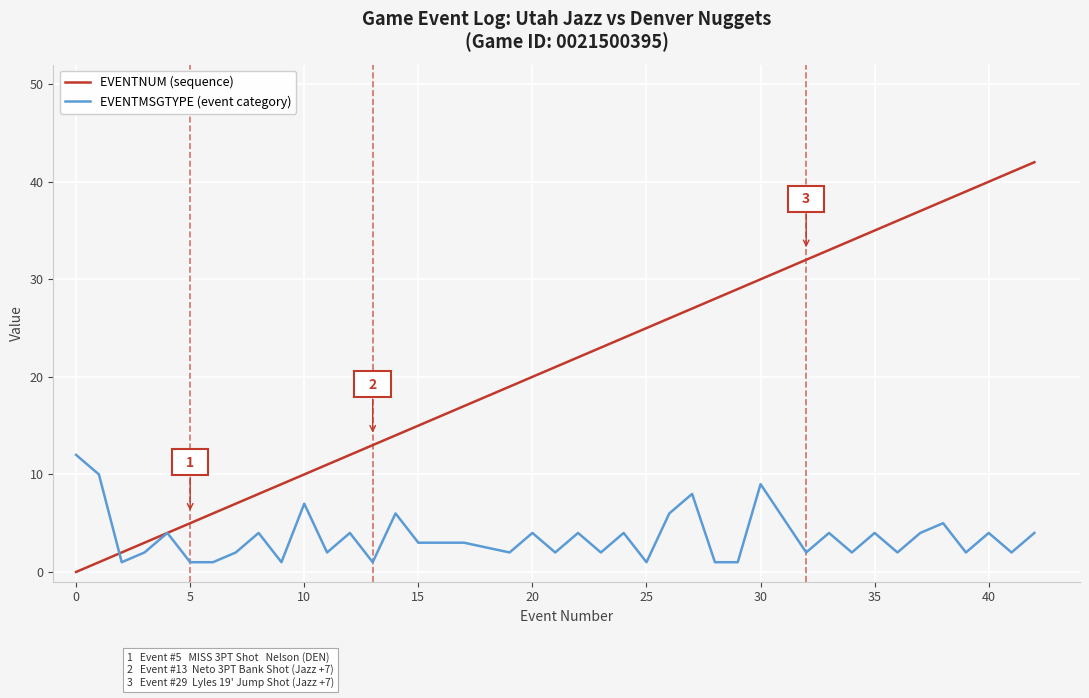

Reading left to right, list all the values displayed in this chart.

EVENTNUM (sequence): 0	1	2	3	4	5	6	7	8	9	10	11	12	13	14	15	17	19	20	21	22	23	24	25	26	27	28	29	30	32	33	34	35	36	37	38	39	40	41	42
EVENTMSGTYPE (event category): 12	10	1	2	4	1	1	2	4	1	7	2	4	1	6	3	3	2	4	2	4	2	4	1	6	8	1	1	9	2	4	2	4	2	4	5	2	4	2	4